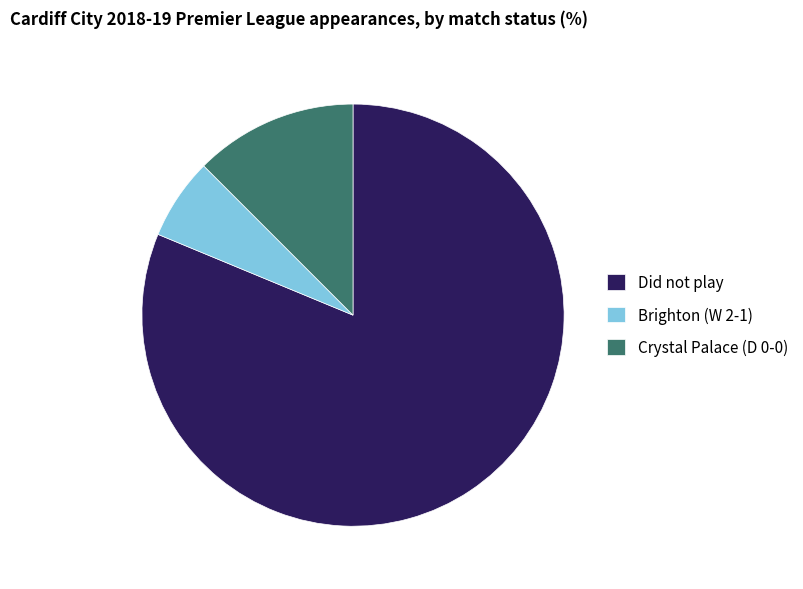

Is there a majority slice in this chart?

Yes